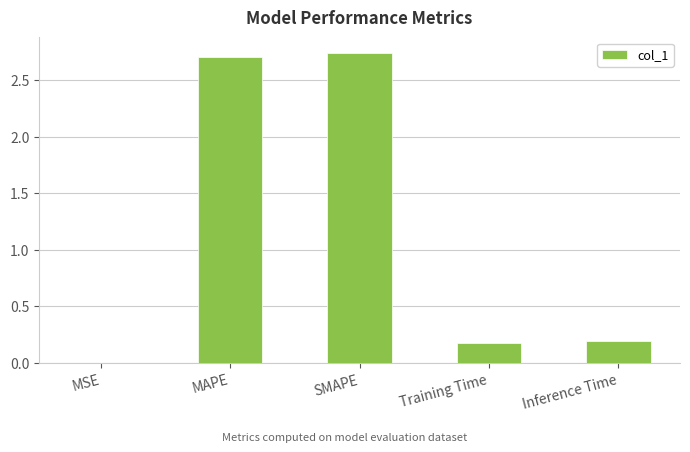

What is the sum of the values at Inference Time and Training Time?

0.4